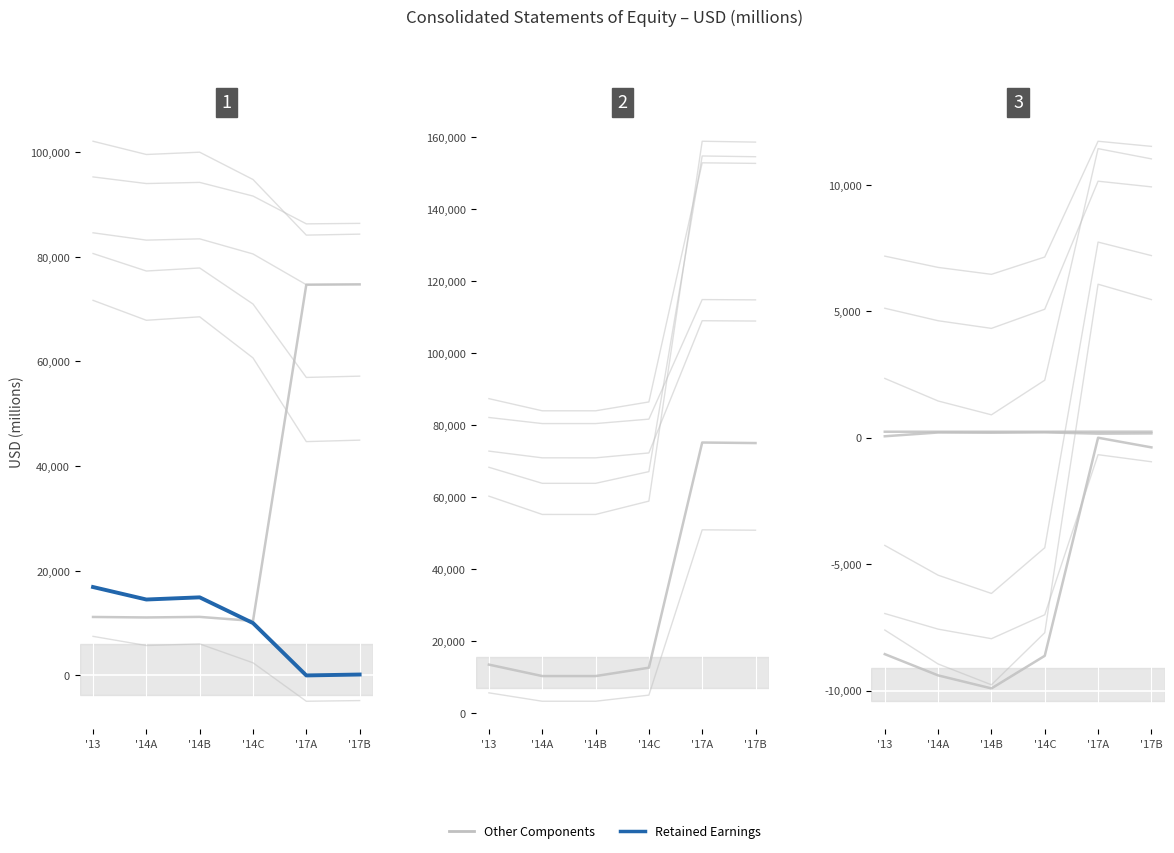

What position from the right is '17B?

1